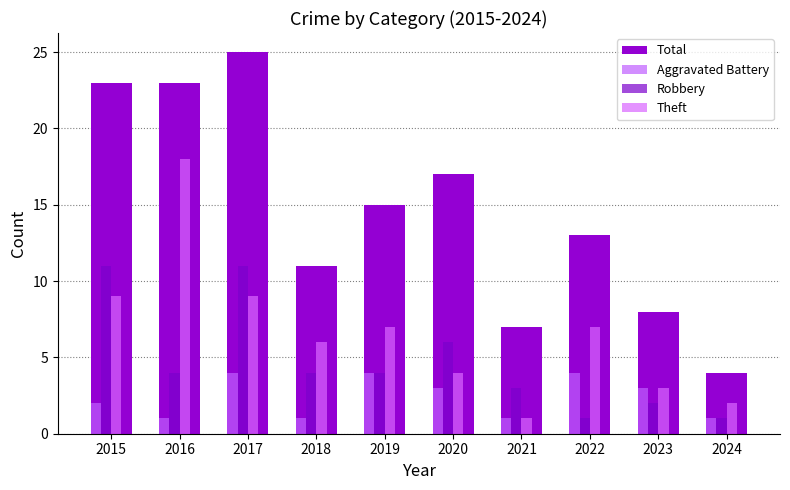

At which label does Theft first exceed 7?

2015